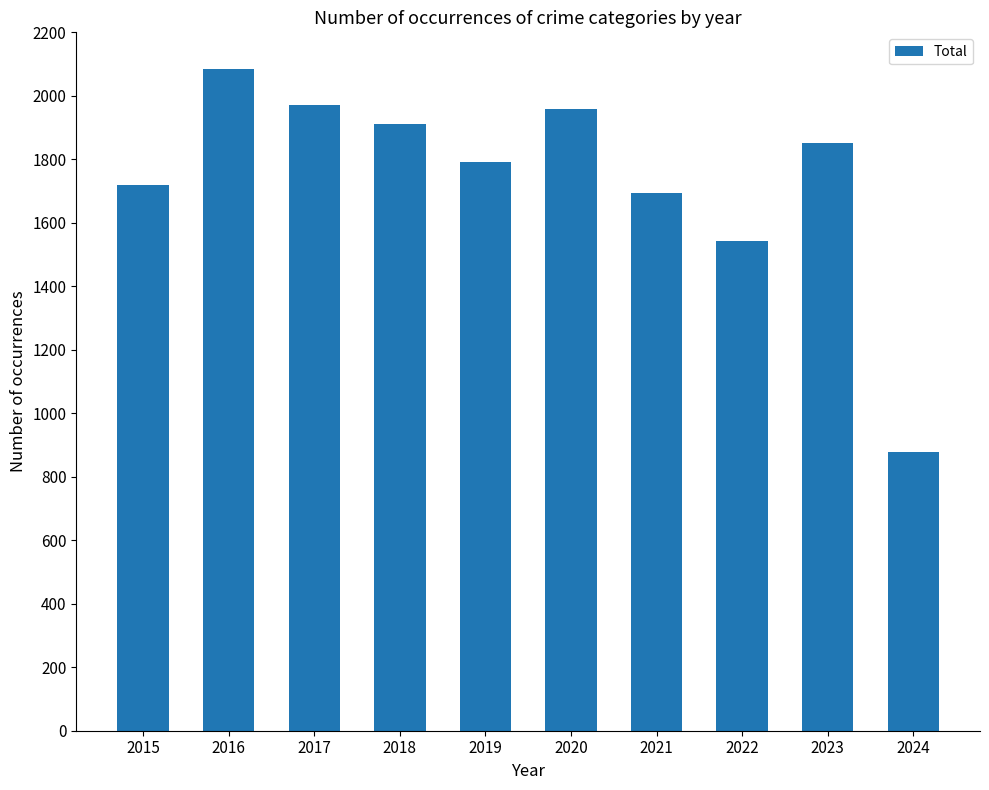

At which category does the chart reach its peak across all series?

2016